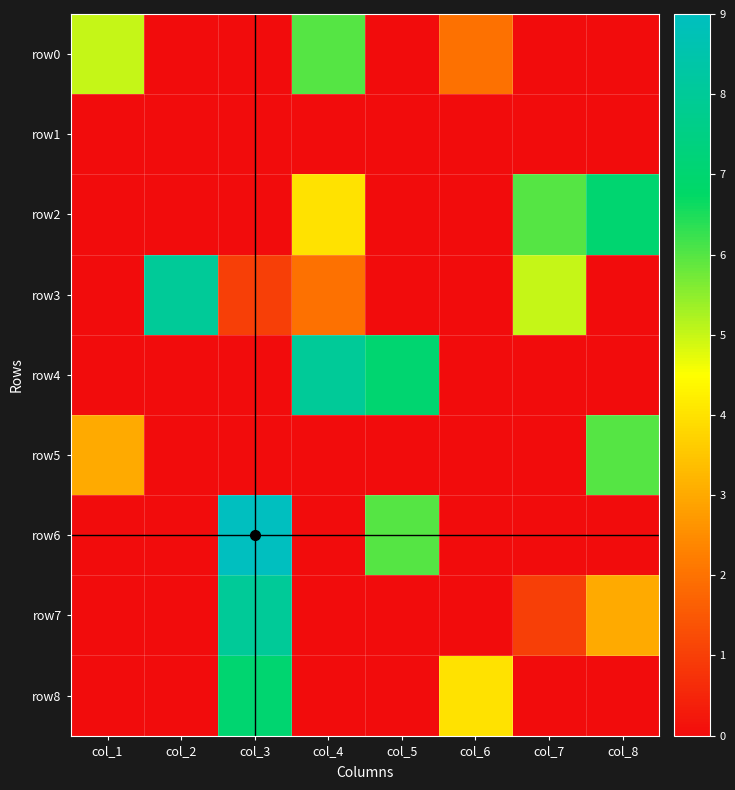

At how many categories does at least one series exceed 0?

8